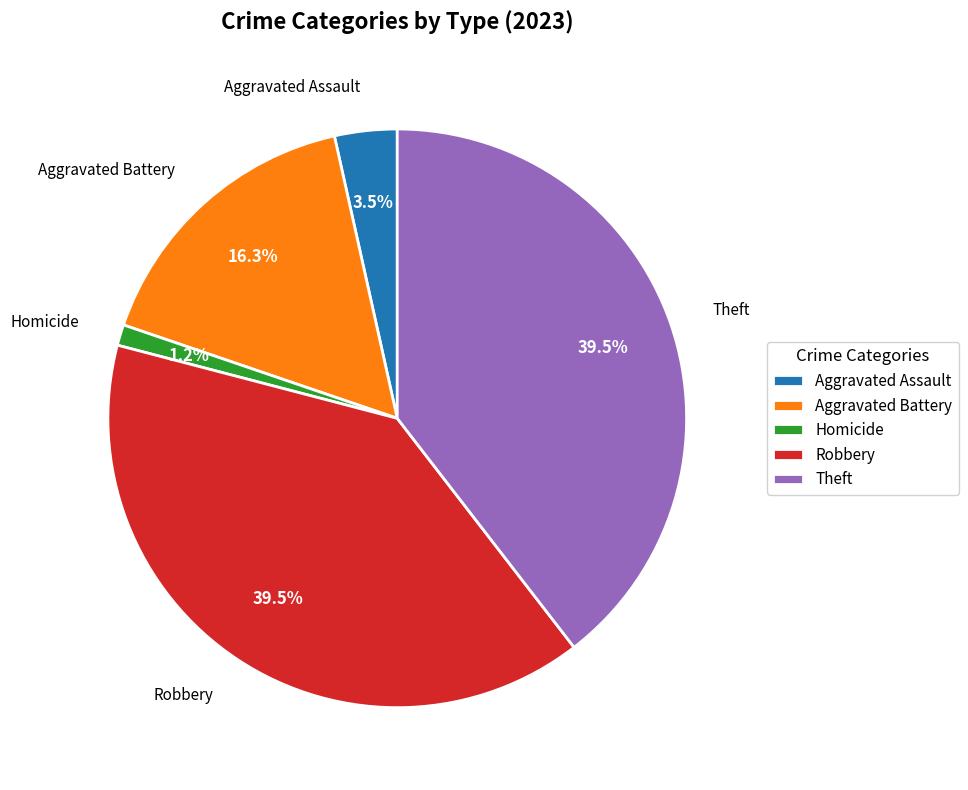

What is the smallest slice in the pie chart?

Homicide